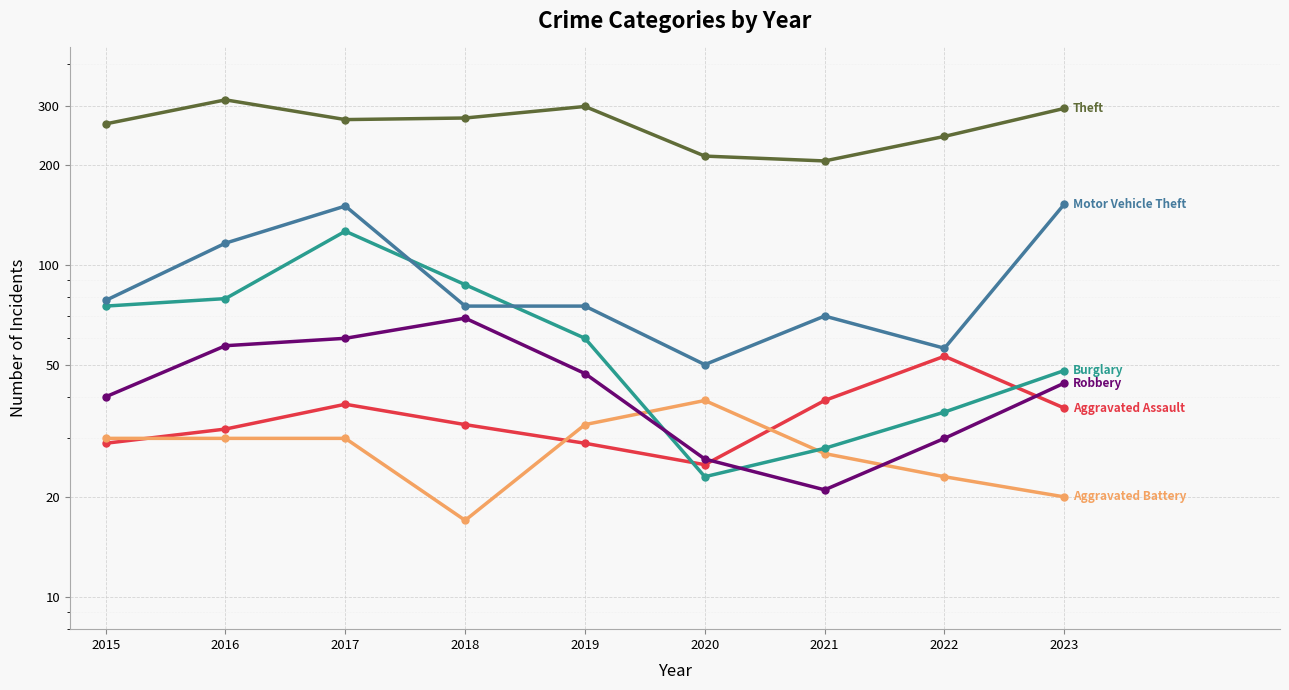

True or false: Theft and Motor Vehicle Theft intersect in this chart.

False